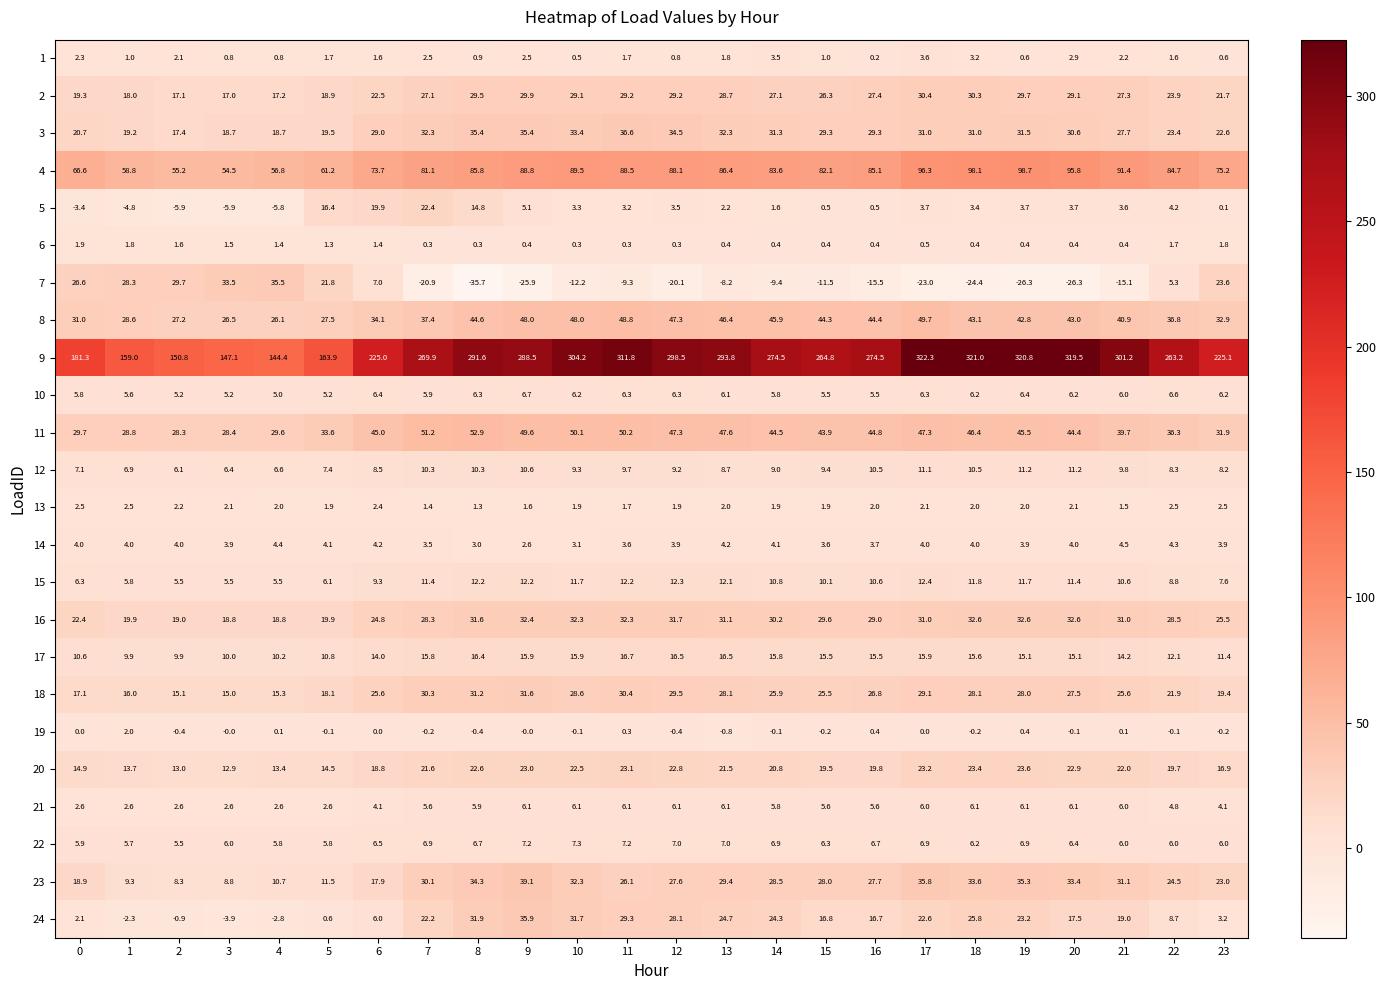

Which series has the largest total across all categories?

9